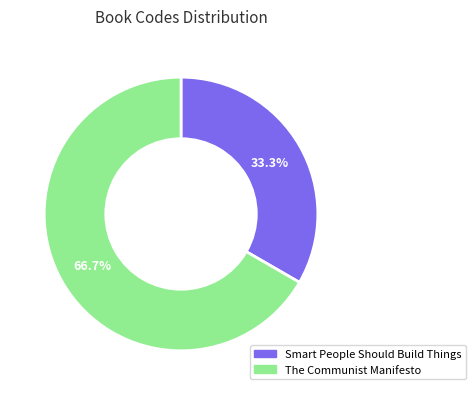

Rank the categories by value from highest to lowest.

The Communist Manifesto, Smart People Should Build Things